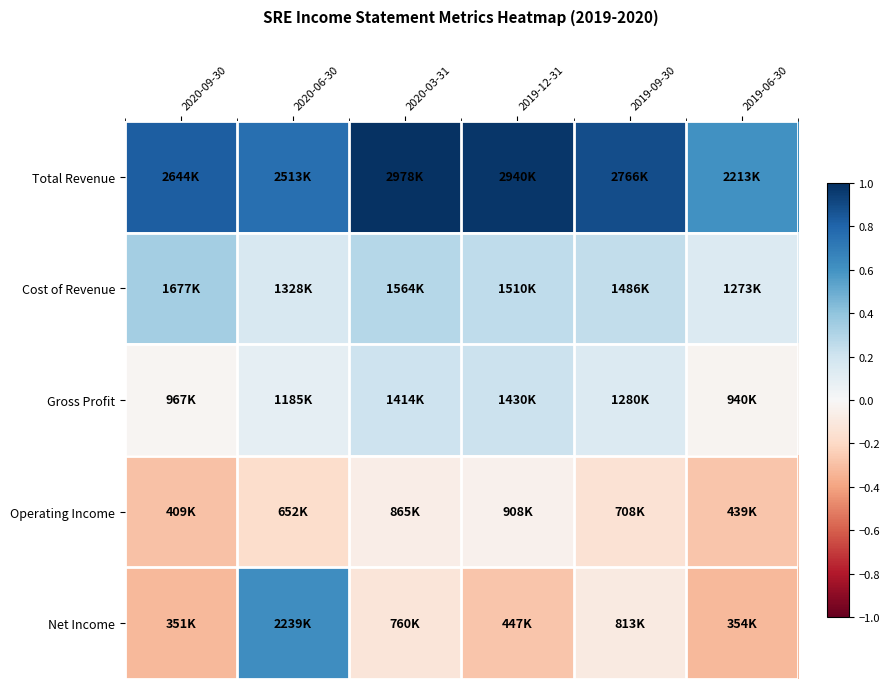

Rank the series by their maximum value, from highest to lowest.

Total Revenue, Net Income, Cost of Revenue, Gross Profit, Operating Income